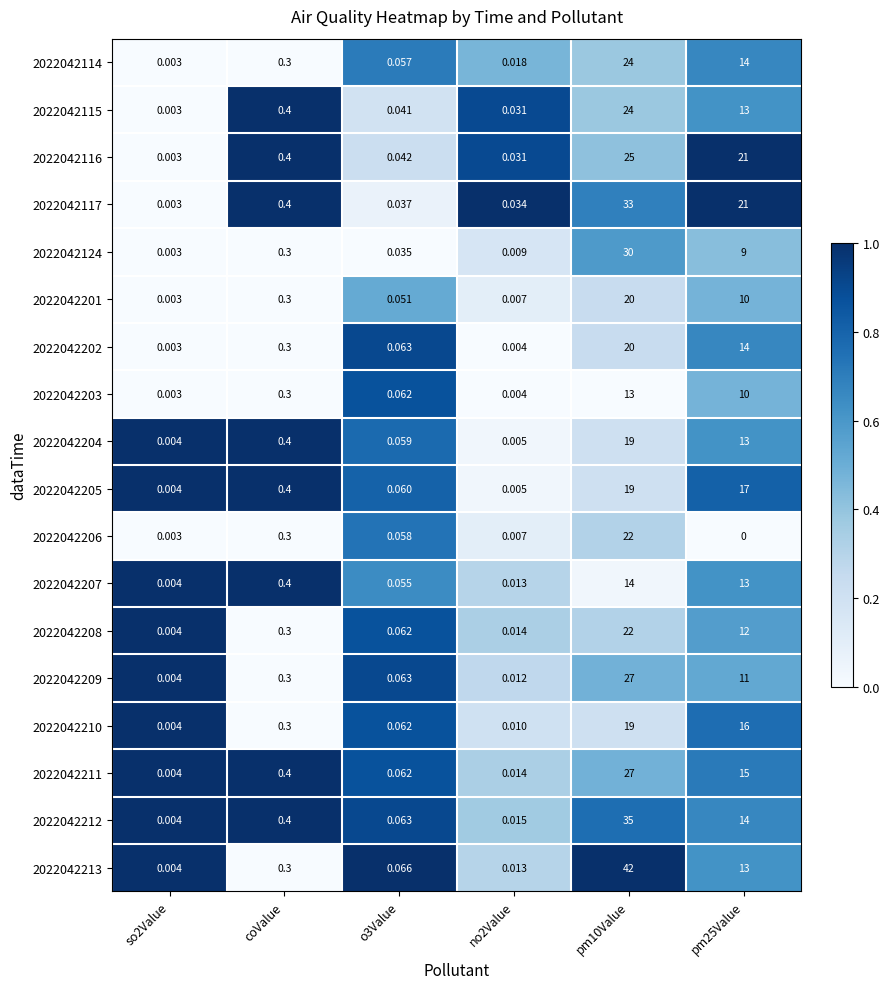

Is the value of 2022042117 at pm25Value greater than the value of 2022042208 at o3Value?

Yes